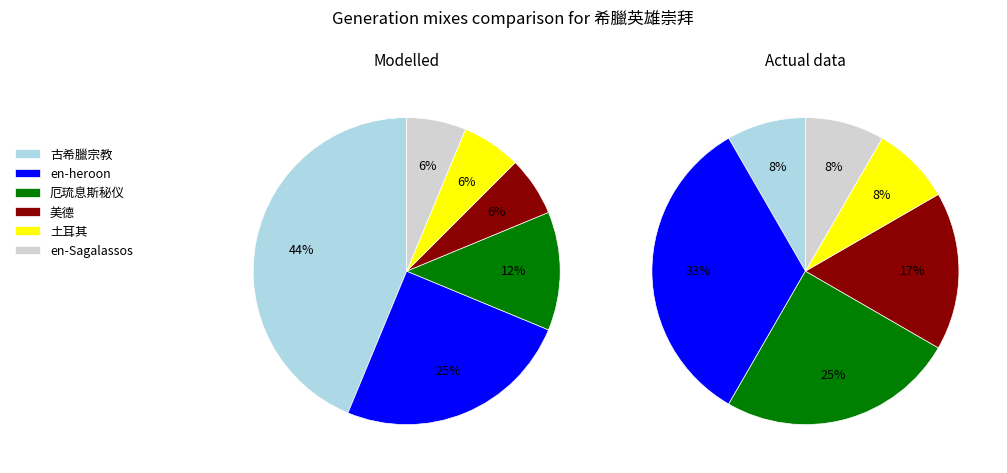

Which category has the smallest portion of the pie?

美德